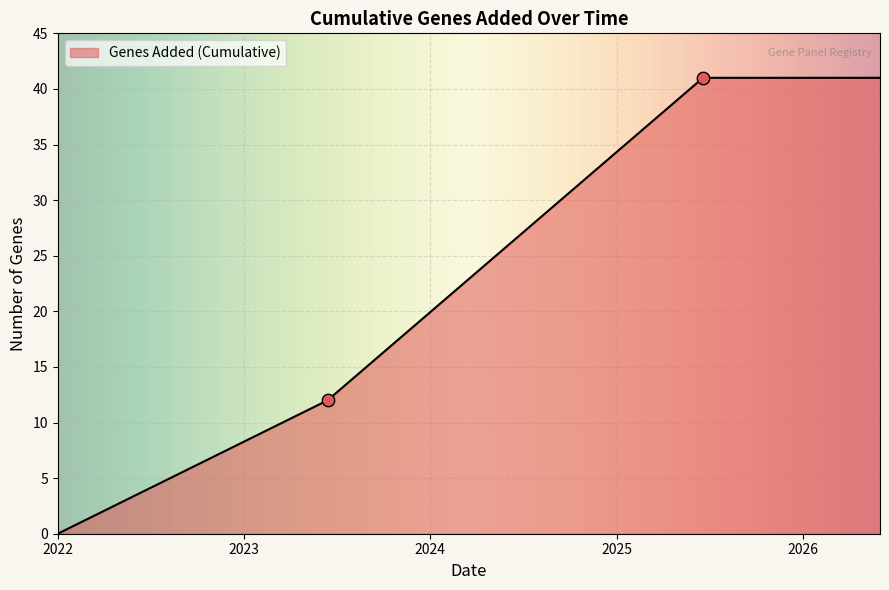

What is the change in value from 2023-06-14 to 2025-06-19?

+29